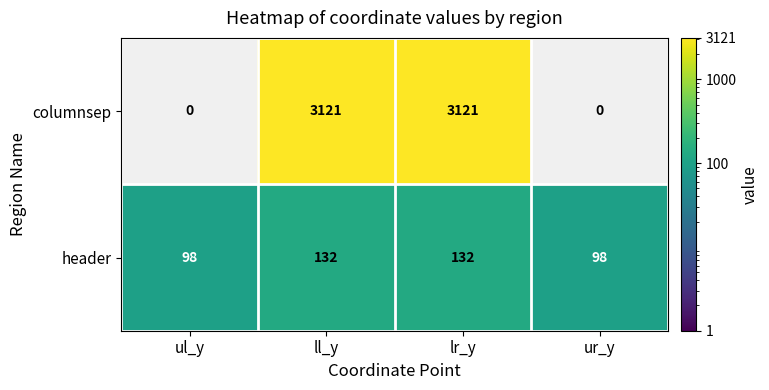

The value of header at ll_y is 55. True or false?

False